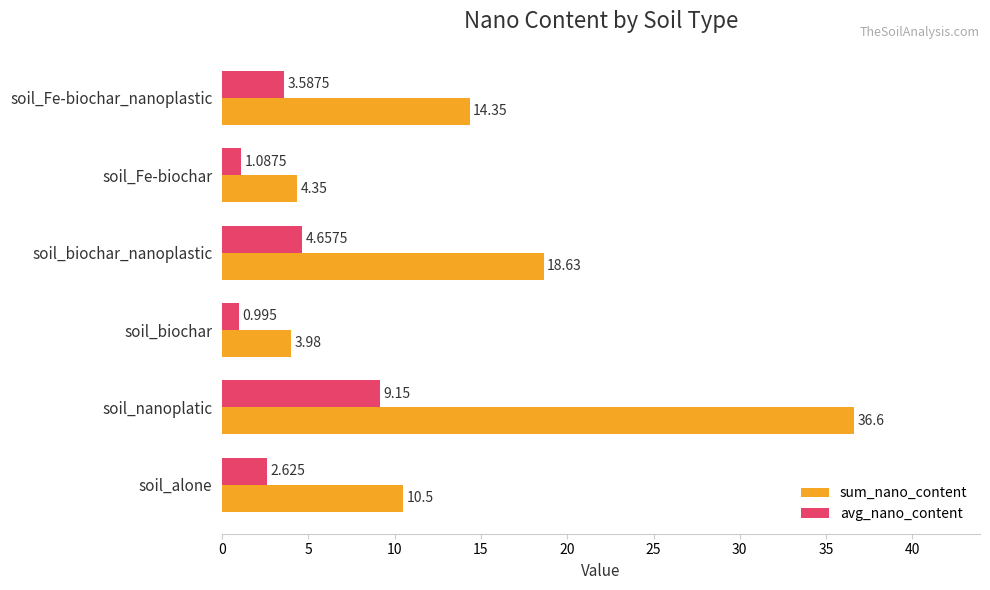

At which category is the sum across all series the highest?

soil_nanoplatic